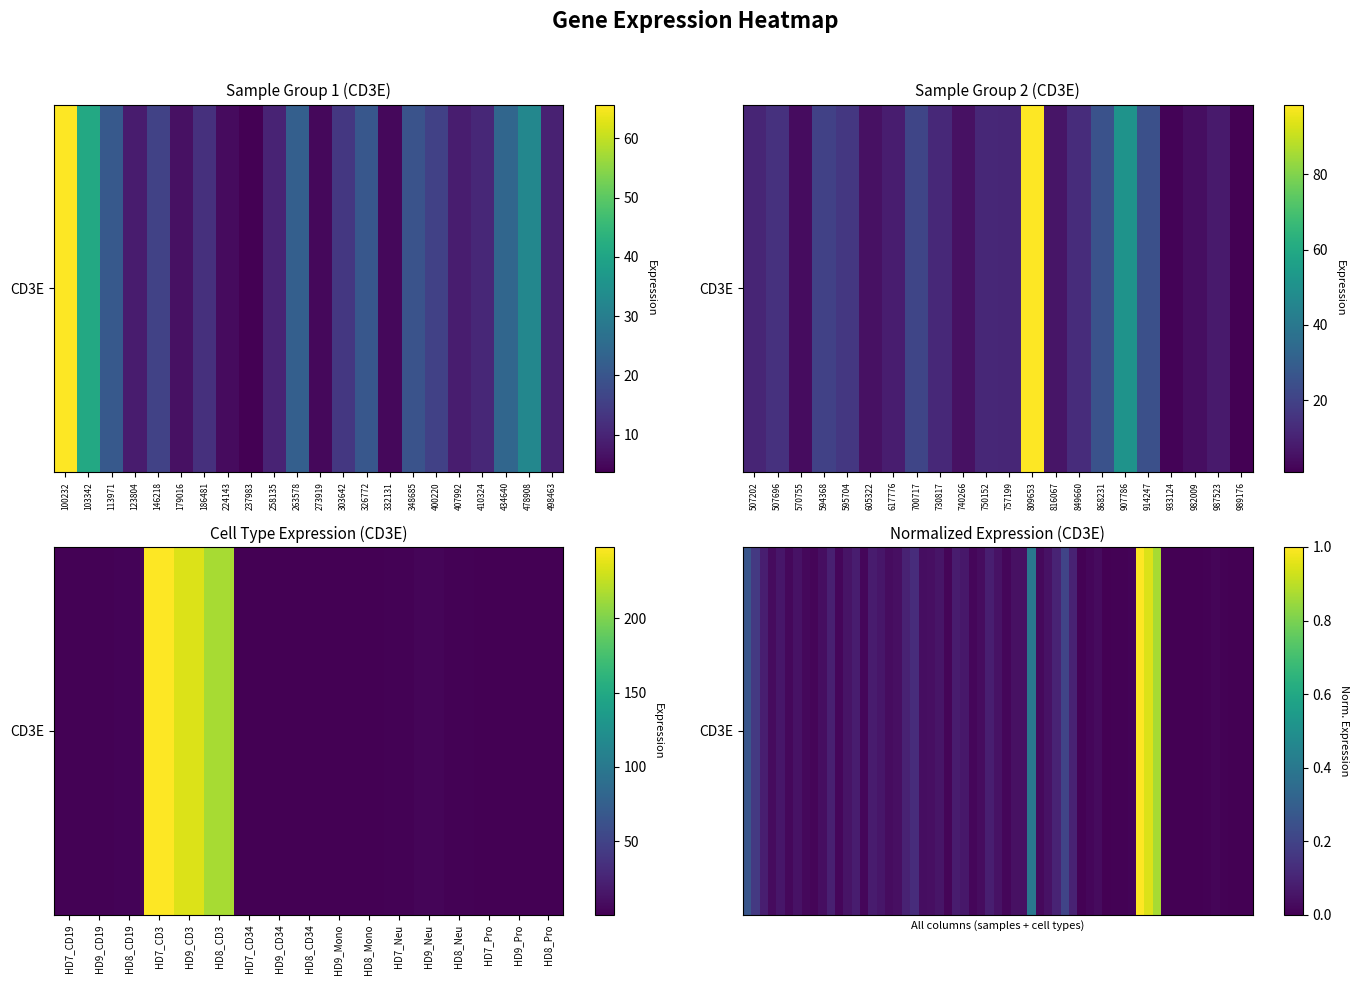

What is the sum of all values?

722.6